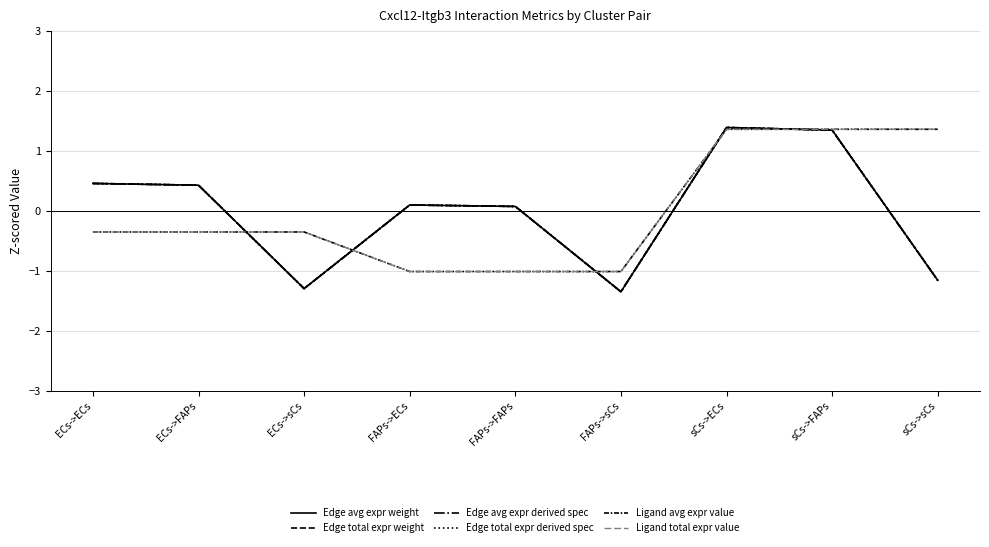

Does the chart display data point markers on the line(s)?

No